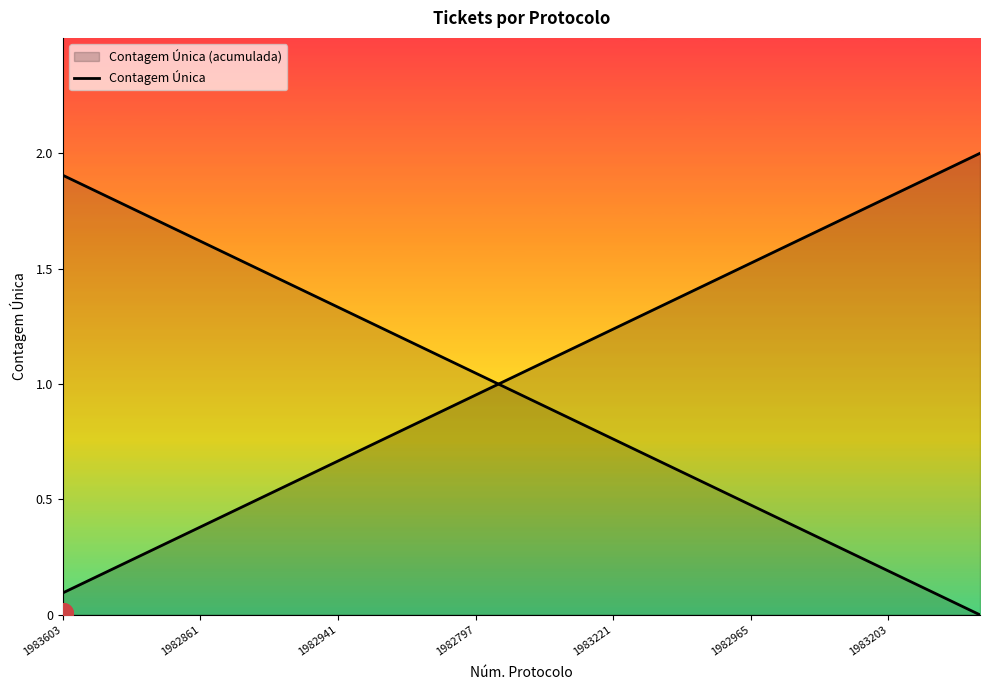

What is the change in value from 9 to 13?

+0.4